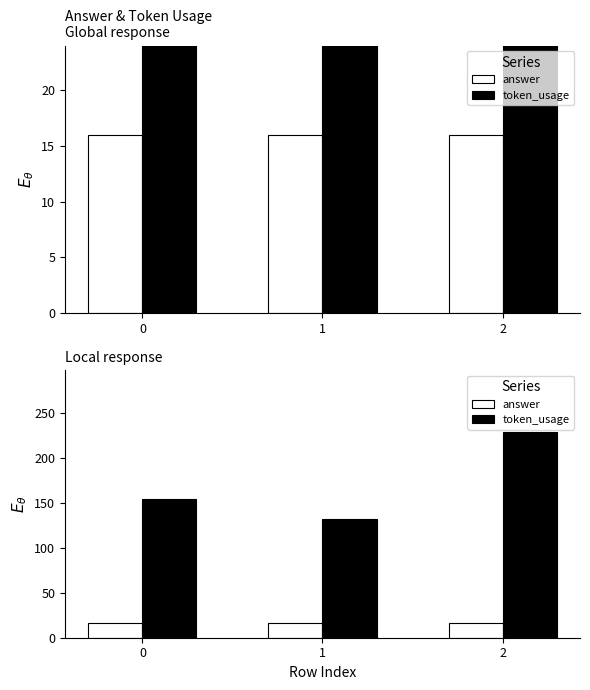

The answer series shows 16 at 1. True or false?

True